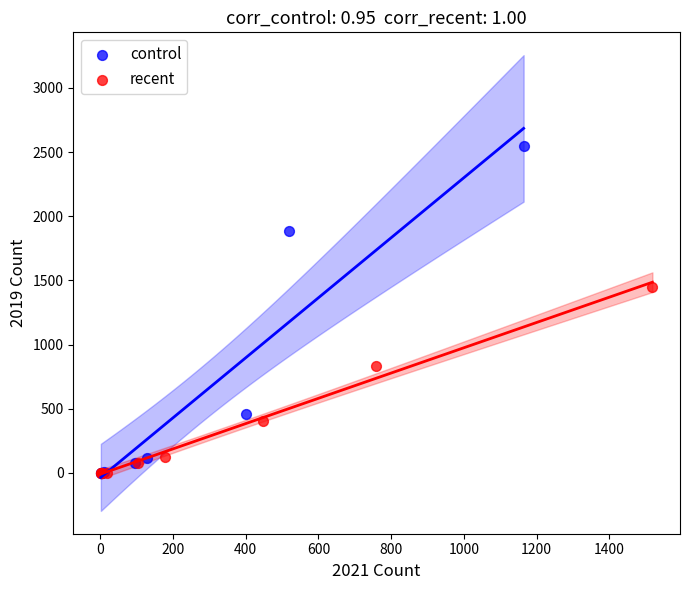

Which series reaches the maximum Y coordinate?

control